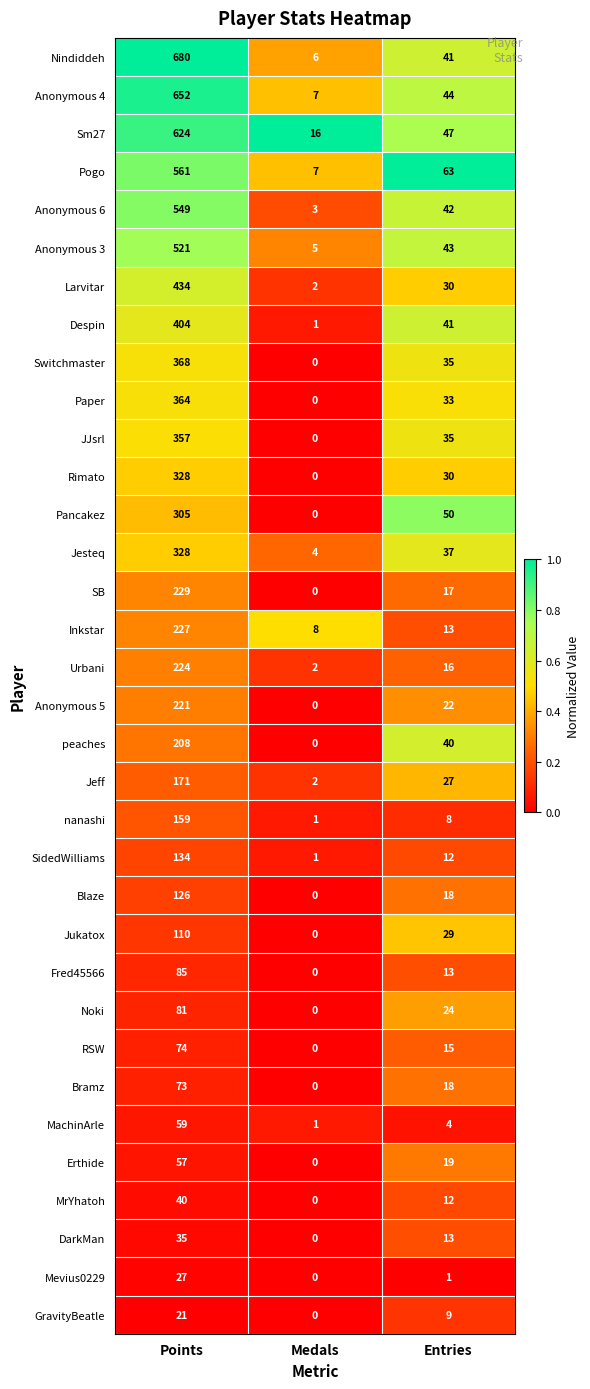

Is the value of Jesteq at Medals greater than the value of SB at Medals?

Yes